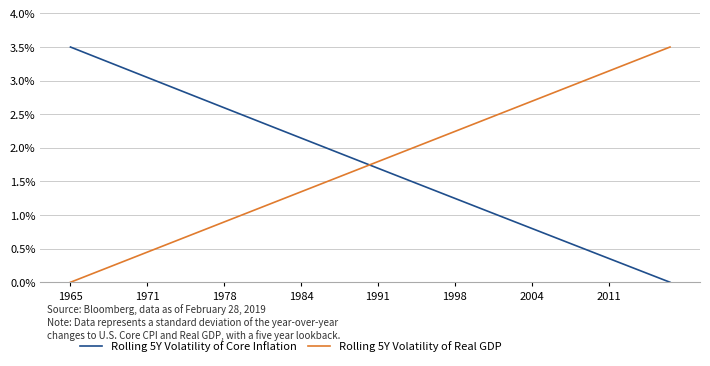

What are all the series names shown in the legend?

Rolling 5Y Volatility of Core Inflation, Rolling 5Y Volatility of Real GDP